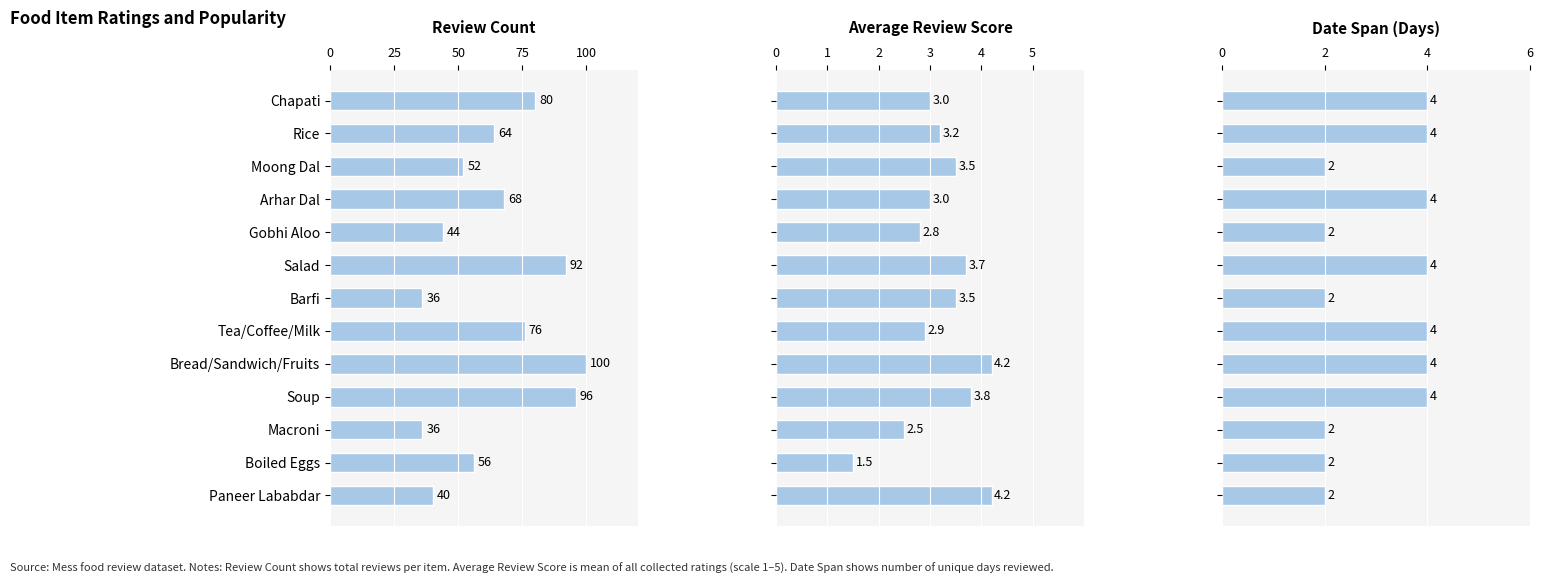

Which series has the largest range (max minus min)?

Review Count